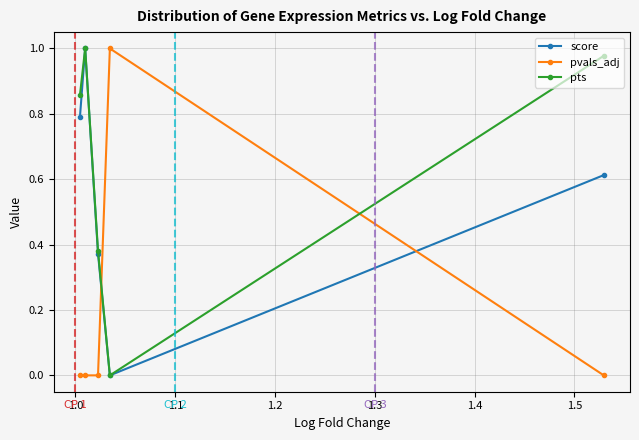

List the series in order of their overall mean, lowest first.

pvals_adj, score, pts